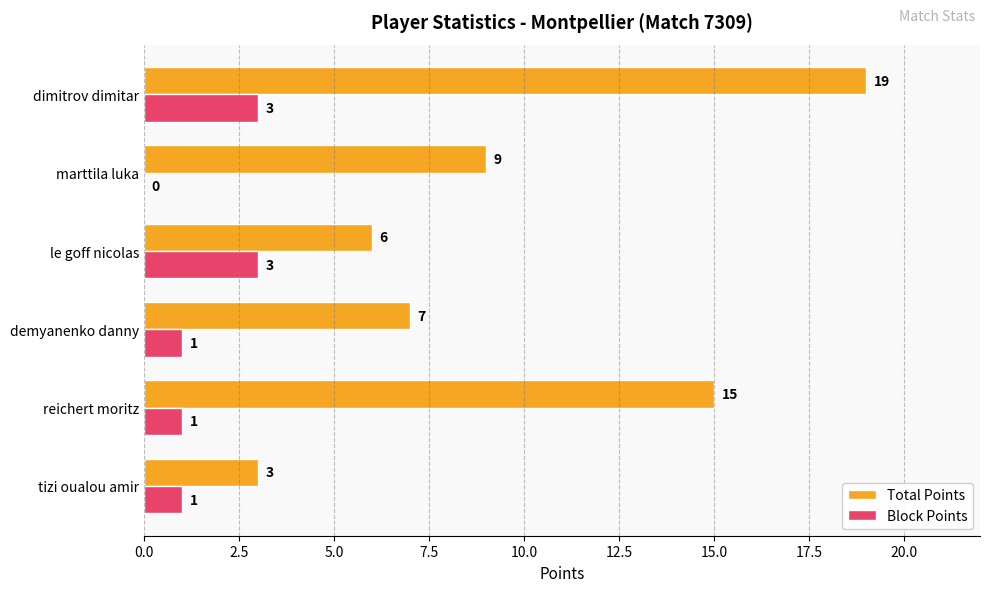

Which series has the largest total across all categories?

Total Points